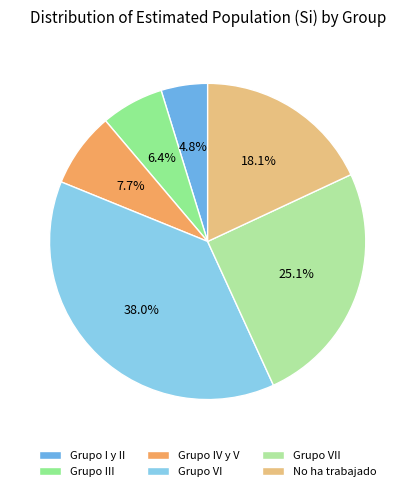

Rank the categories by value from highest to lowest.

Grupo VI, Grupo VII, No ha trabajado, Grupo IV y V, Grupo III, Grupo I y II